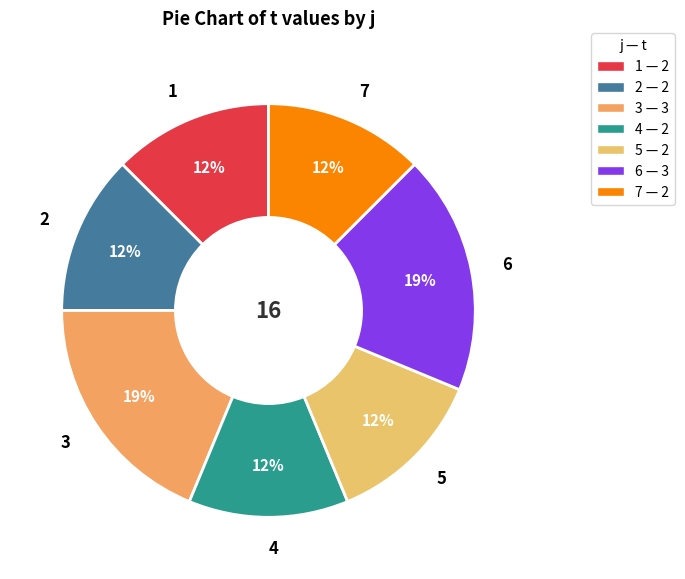

Is 5 the majority of the pie?

No